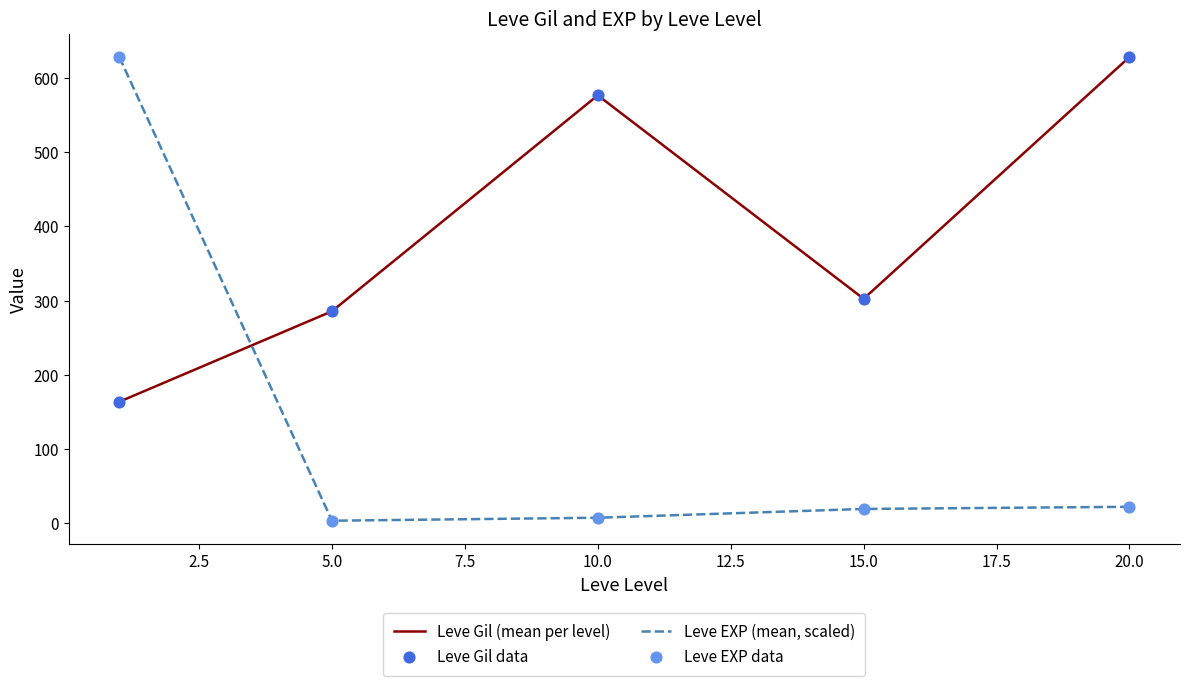

Which series has the largest total across all categories?

Leve Gil (mean per level)